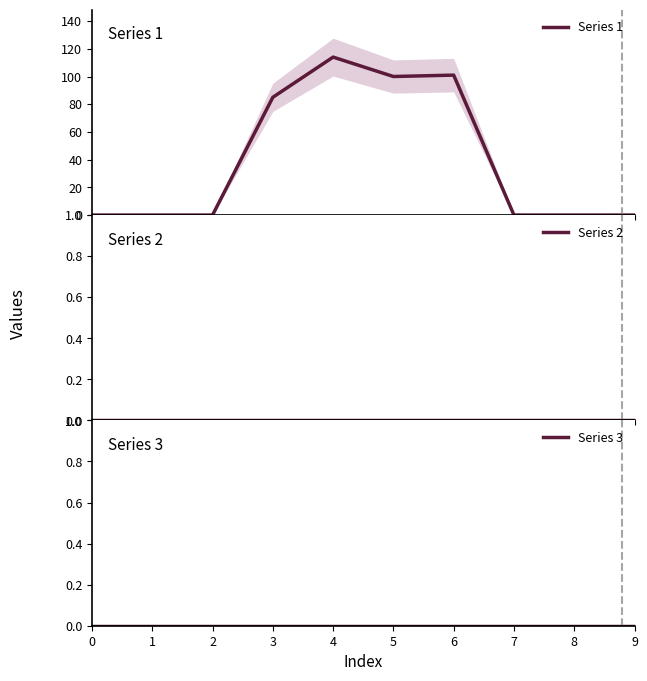

Reading right to left, extract all data points from this chart.

Series 1: 0	0	0	101	100	114	85	0	0	0
Series 2: 0	0	0	0	0	0	0	0	0	0
Series 3: 0	0	0	0	0	0	0	0	0	0